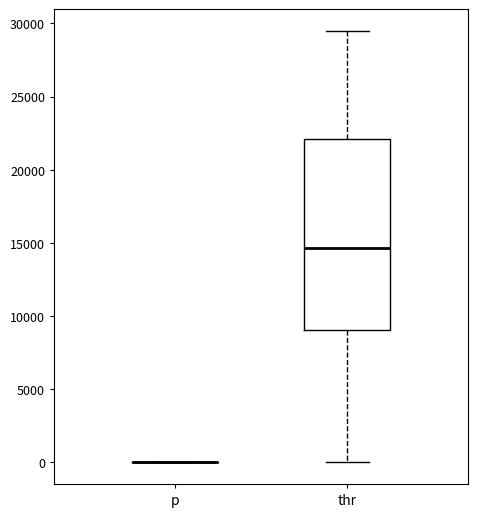

Reading left to right, read every box against the y-axis: the position of its median line, the range the box covers, and the ends of its whiskers. The values are not printed on the chart, so give them approximately, as read against the axis.

p: box collapsed to a line at 0, whiskers 0 to 0
thr: median 14500, box 9000 to 22000, whiskers 0 to 29500